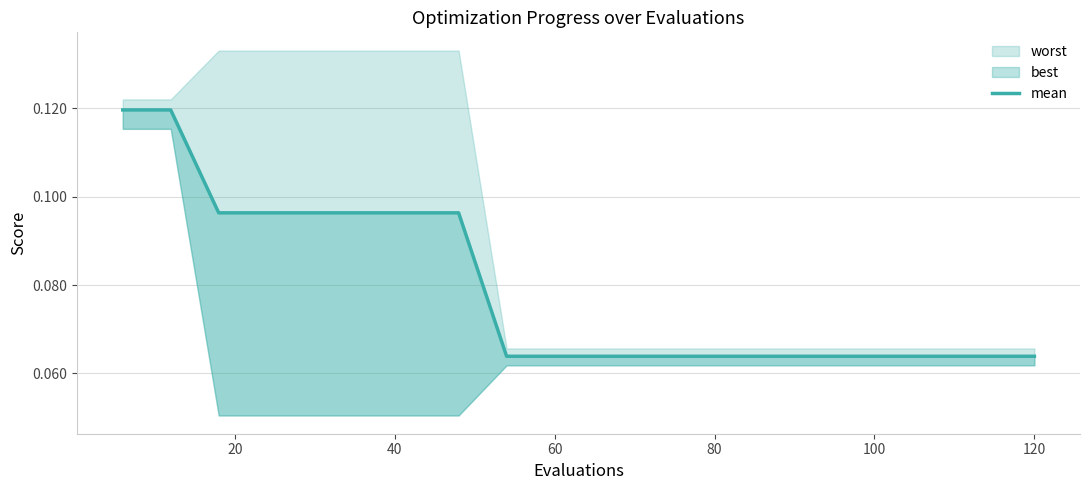

The value at 18 is 0.0. True or false?

False